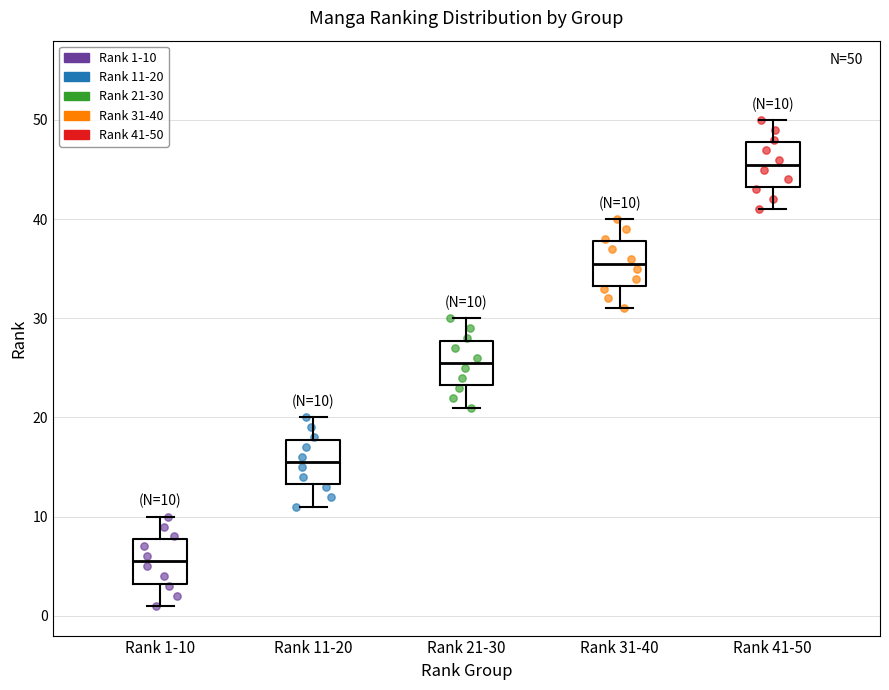

Which box's median line is the highest?

Rank 41-50